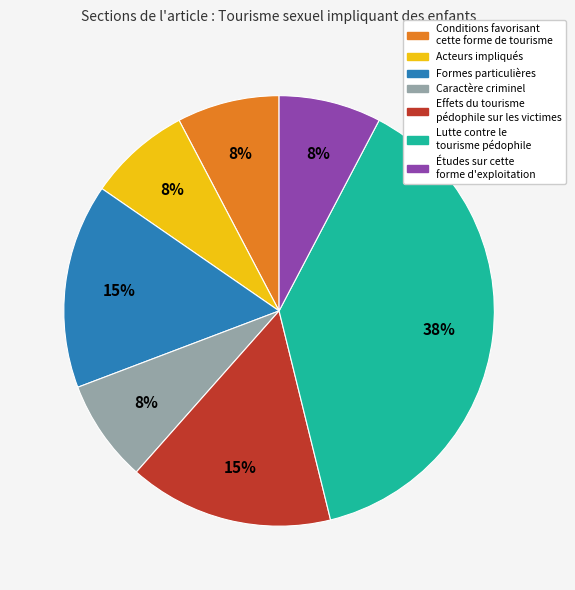

How many slices are in this pie chart?

7